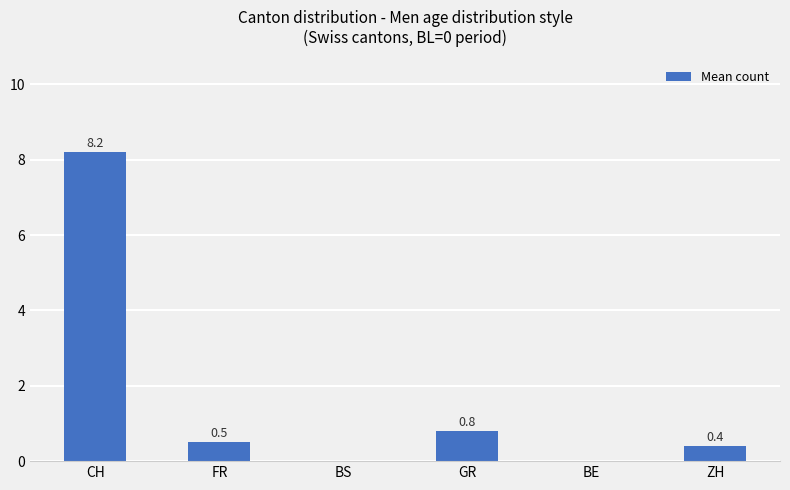

What is the sum of the values at GR and ZH?

1.2